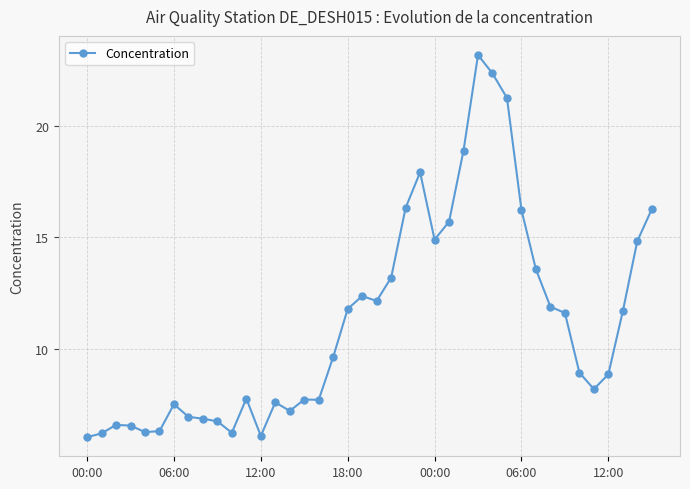

What is the average value?

11.2